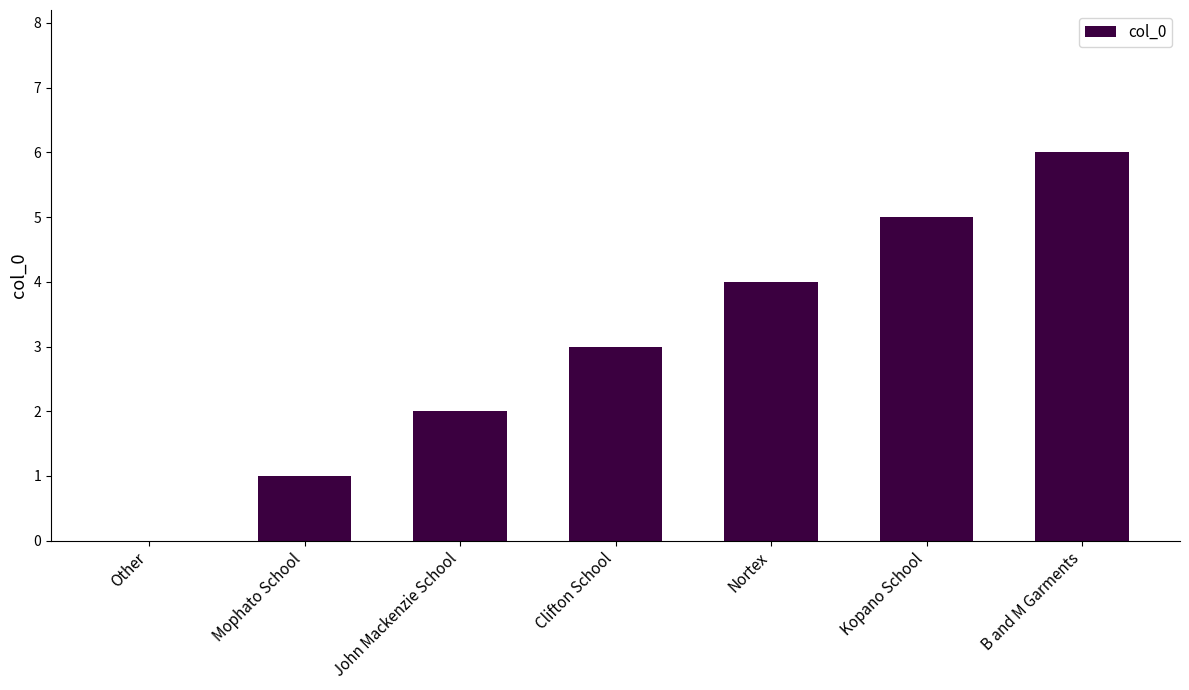

Reading right to left, transcribe all the data shown in this chart.

B and M Garments=6	Kopano School=5	Nortex=4	Clifton School=3	John Mackenzie School=2	Mophato School=1	Other=0